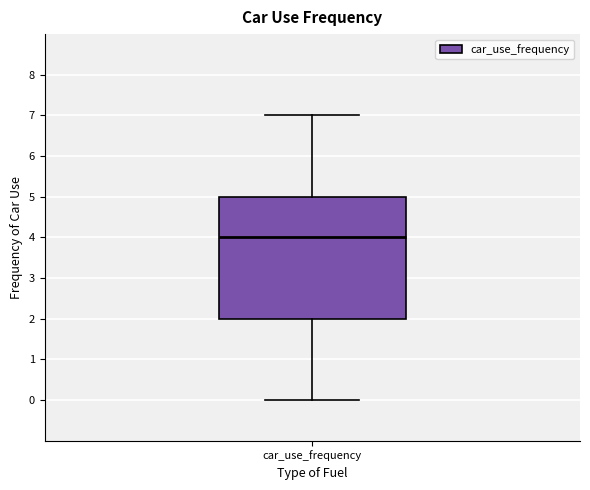

Transcribe this box plot: give where the median line is, the range the box spans, and where the two whiskers end, as read against the y-axis. The values are not printed on the chart, so give them approximately, as read against the axis.

median 4, box 2 to 5, whiskers 0 to 7